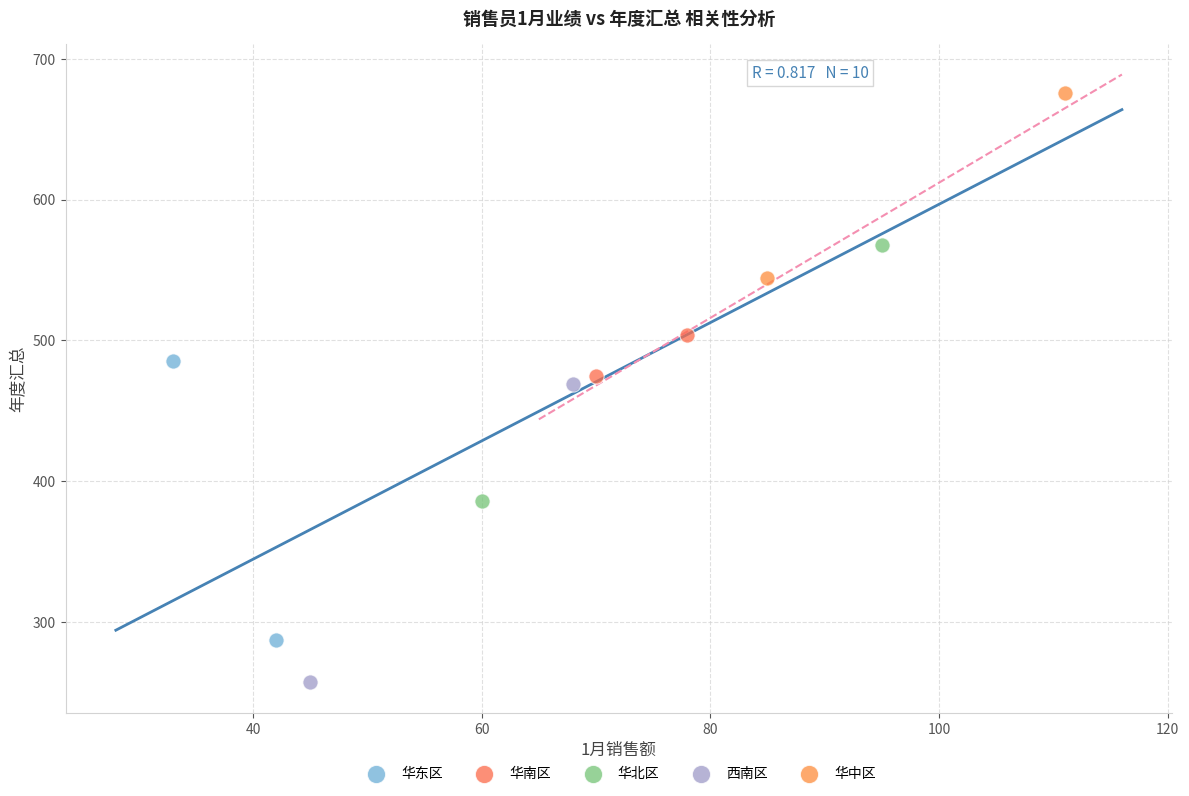

What are all the series names shown in the legend?

华东区, 华南区, 华北区, 西南区, 华中区